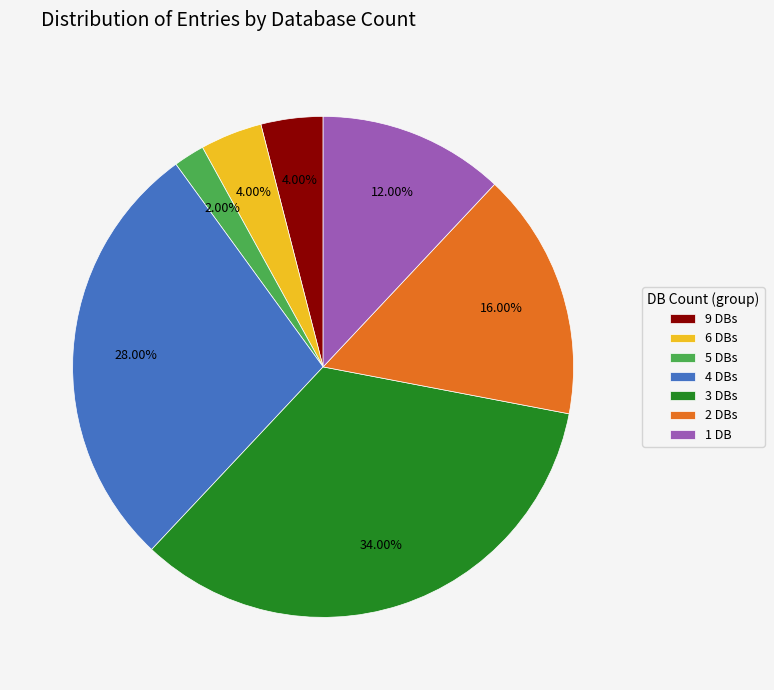

To the nearest percent, what is the average slice percentage?

14%